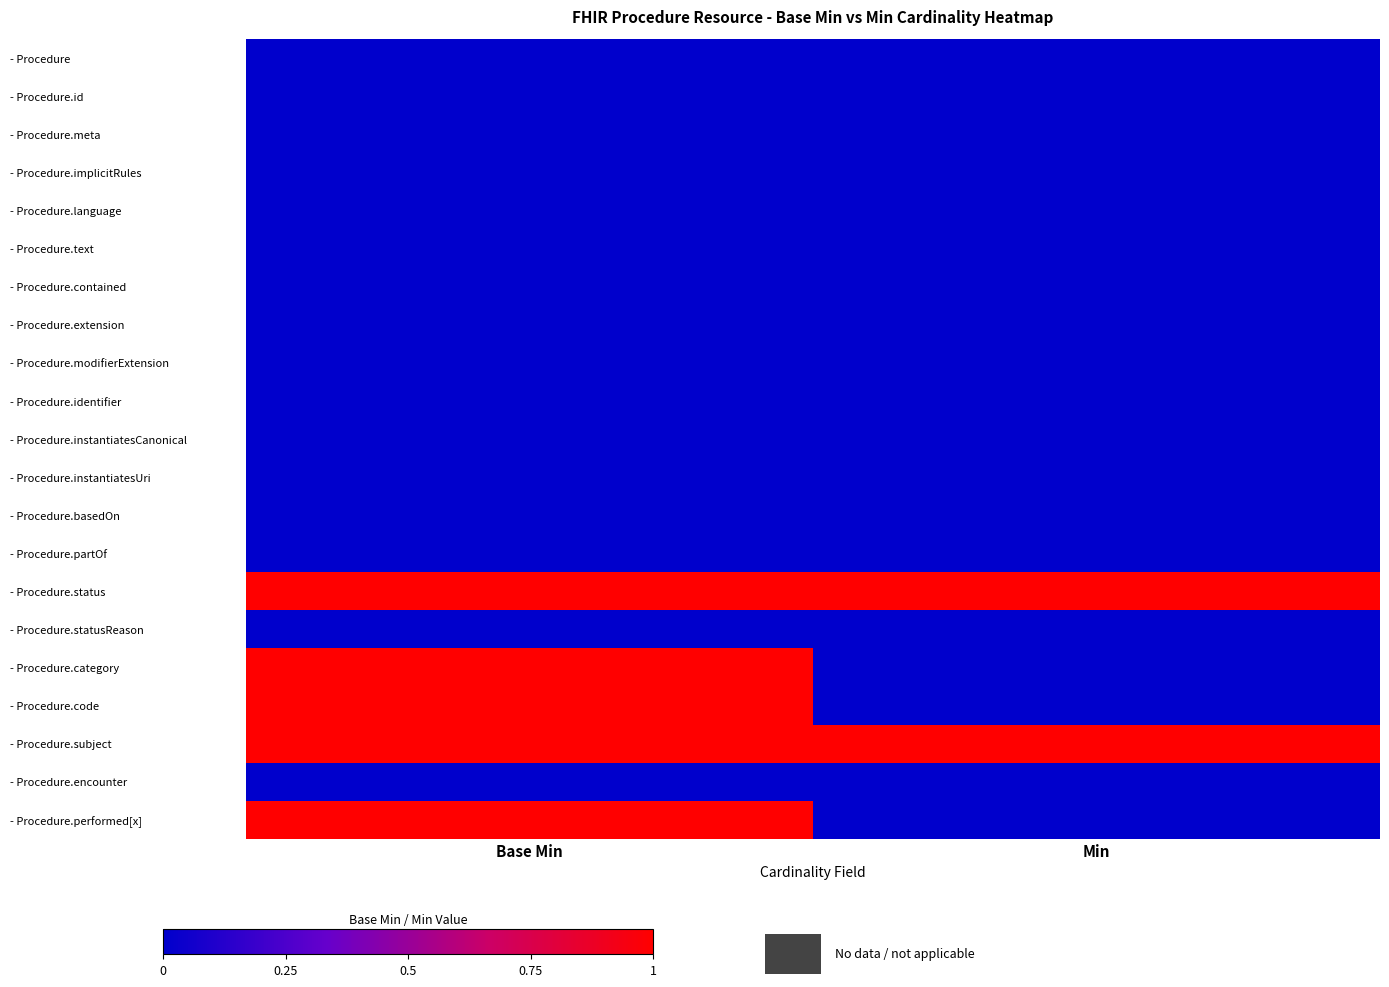

What is the maximum value shown in the chart?

1